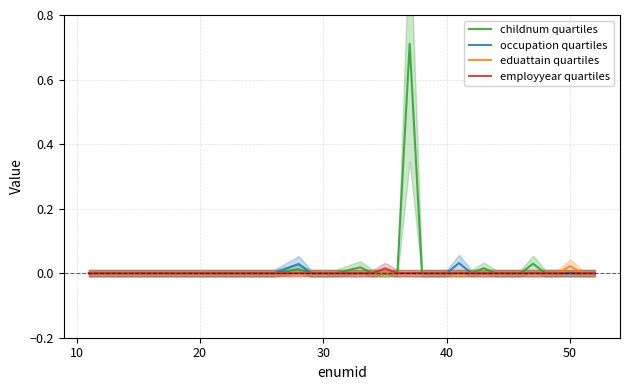

True or false: eduattain quartiles and occupation quartiles intersect in this chart.

False